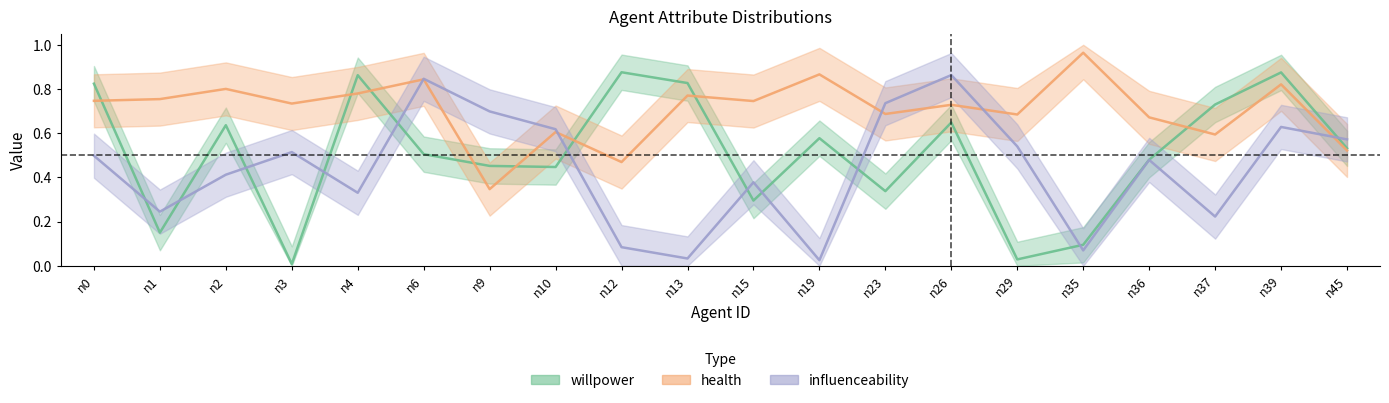

Is the value of willpower at n12 greater than the value of influenceability at n35?

Yes